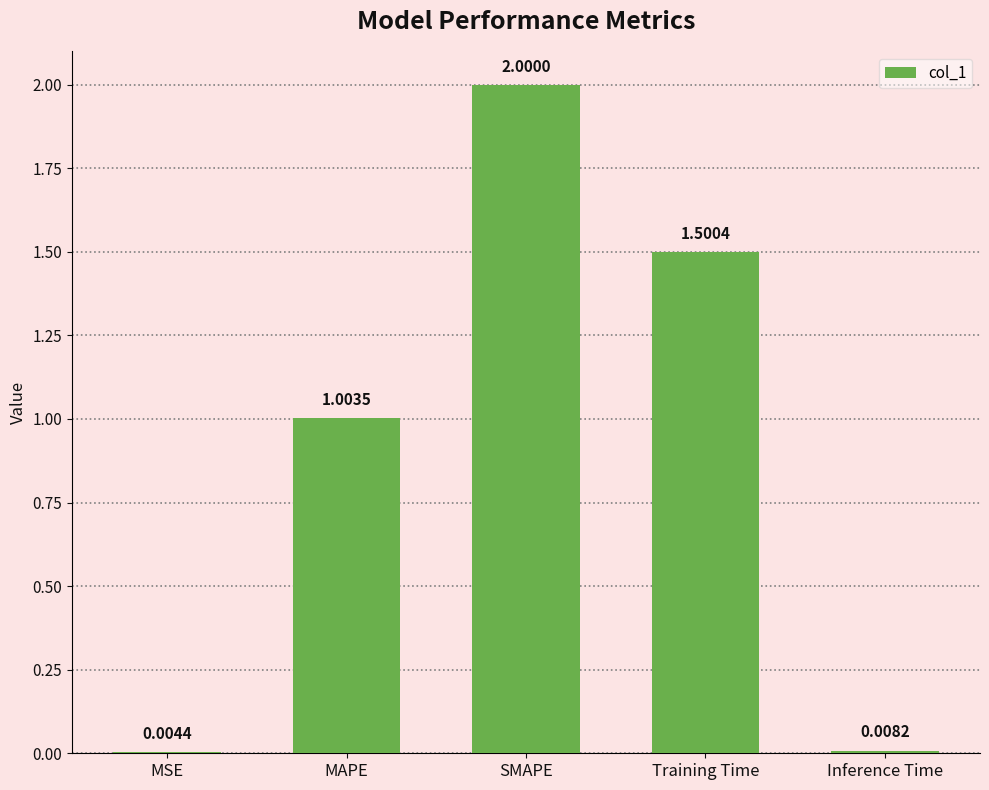

The chart shows a value of 1.0 at MAPE. True or false?

True